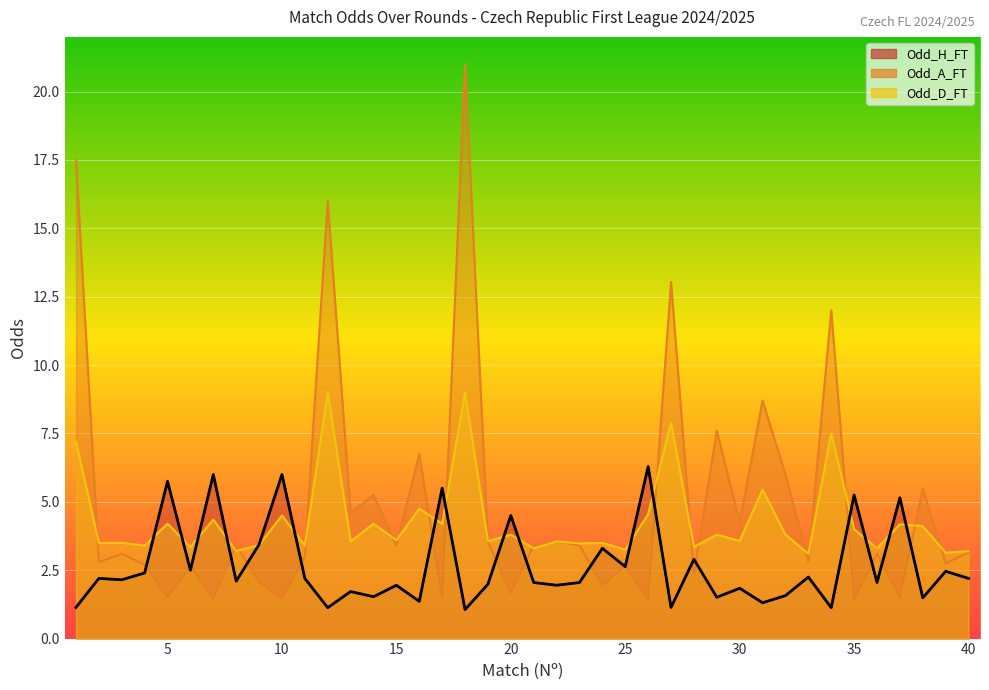

What is the average value of the Odd_H_FT series?

2.7